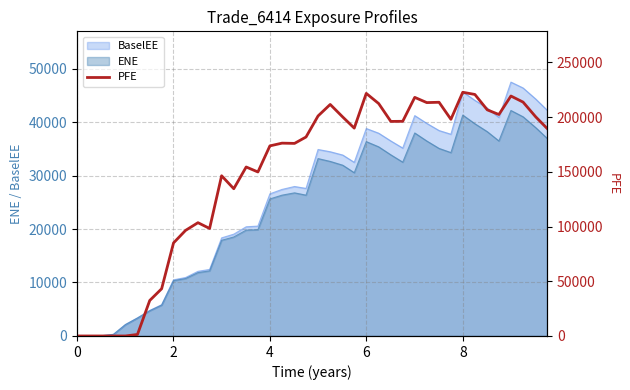

How many interior local valleys (lower than both neighbors) does the data have?

9